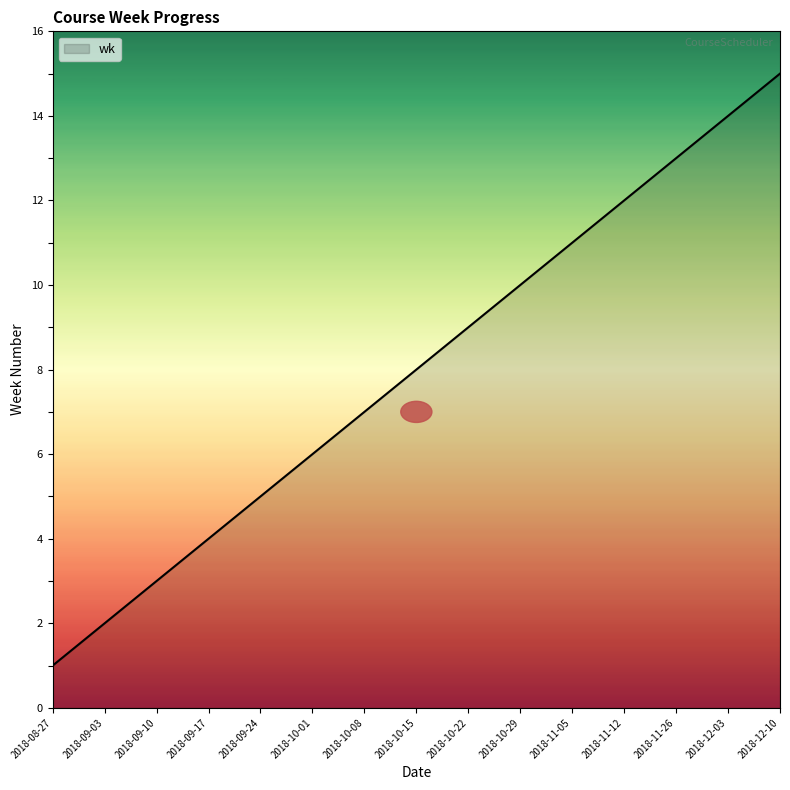

What is the difference between the values at 2018-10-08 and 2018-09-03?

5